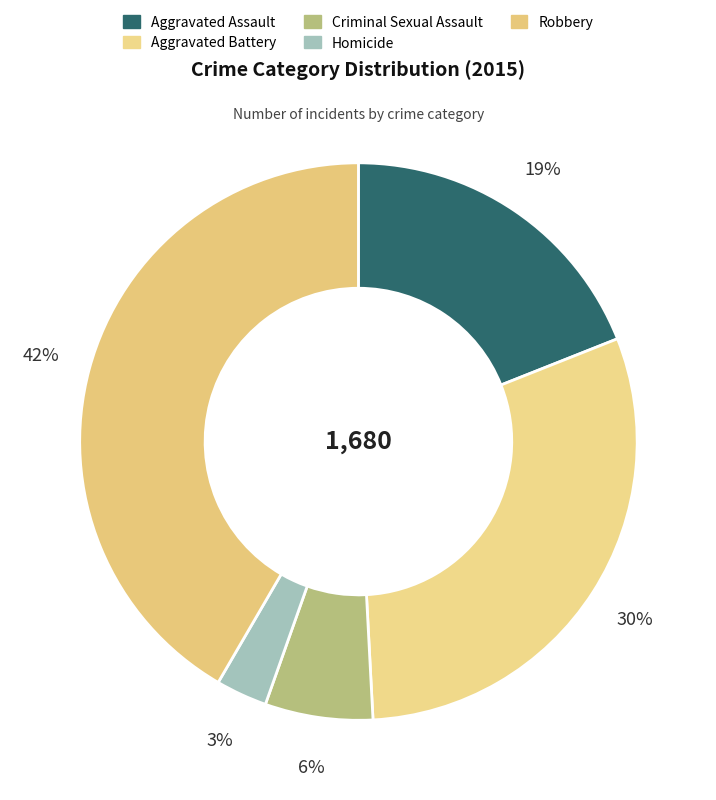

How many slices are in this pie chart?

5